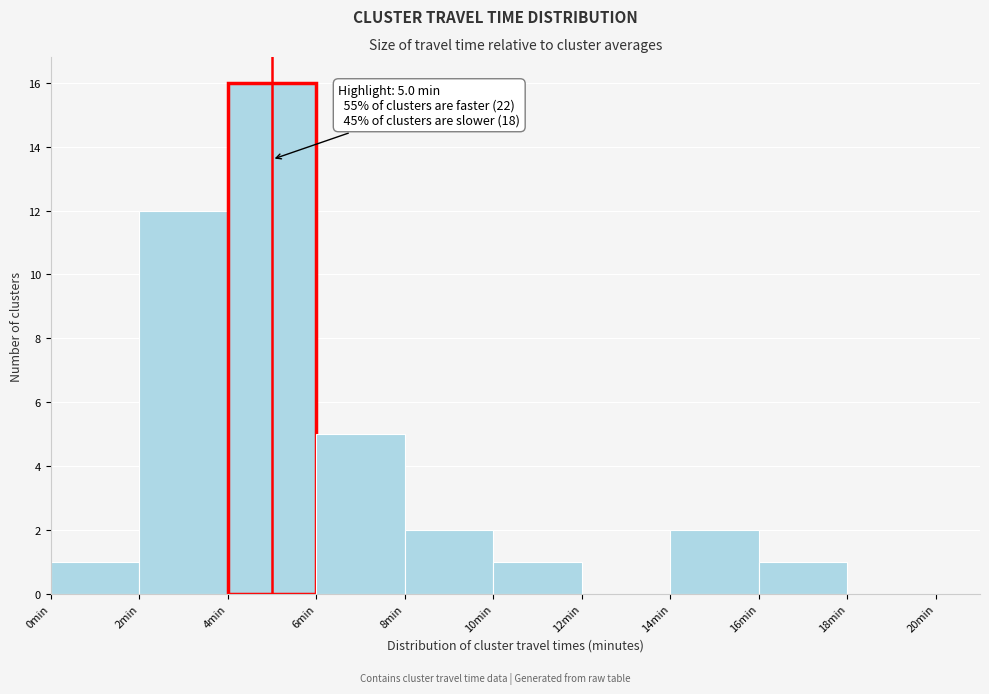

Over which range of the x-axis is the bar tallest?

4 to 6